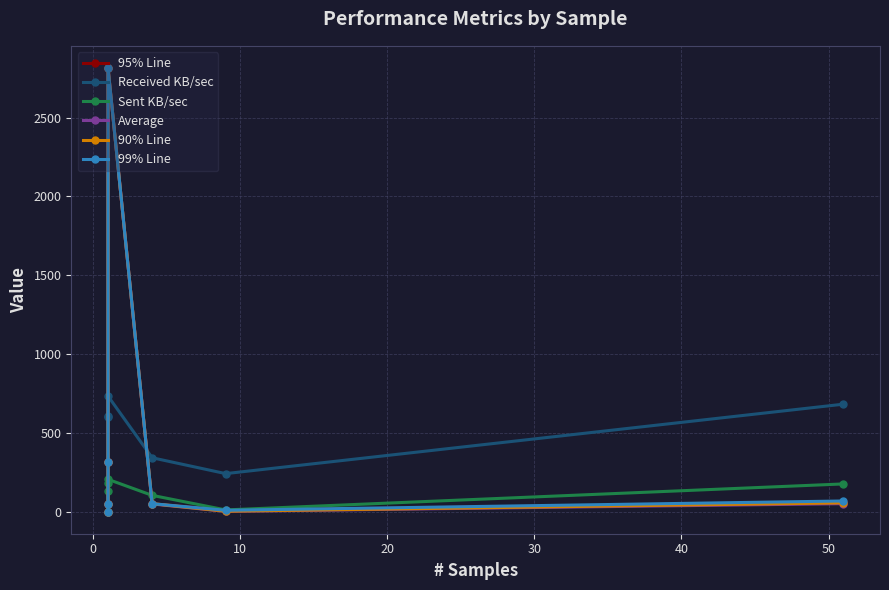

Does the chart display data point markers on the line(s)?

Yes